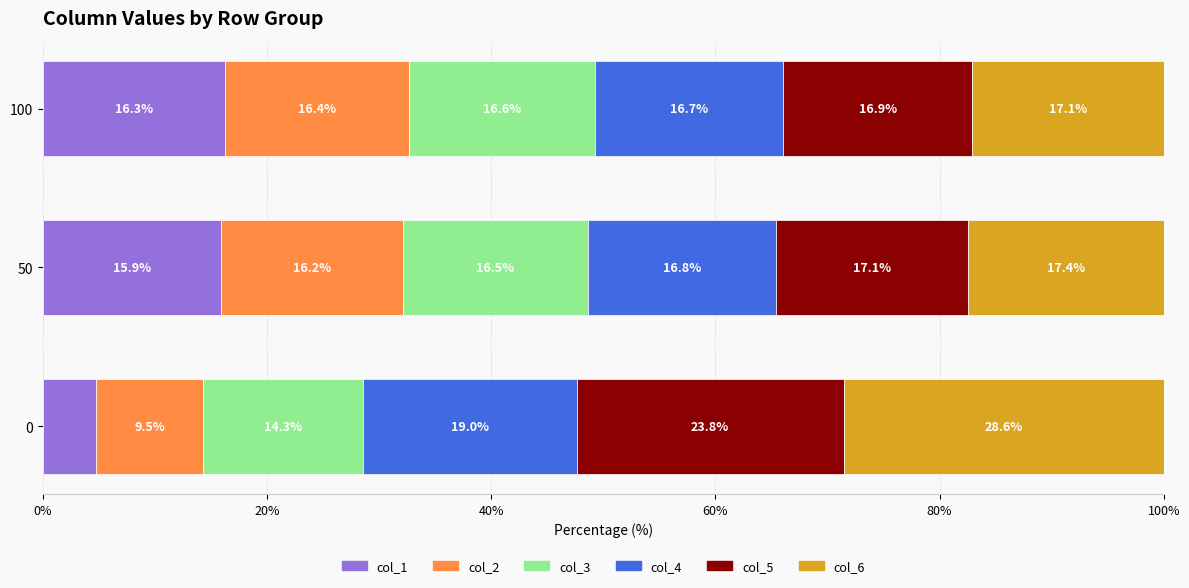

What is the maximum value for col_1?

16.3